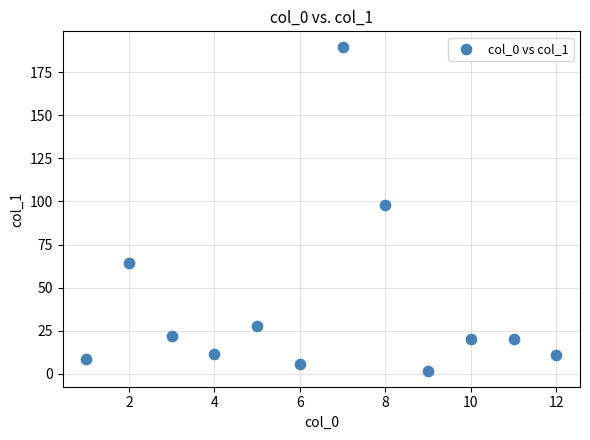

What Y value in the scatter plot is closest to 95?

98.1